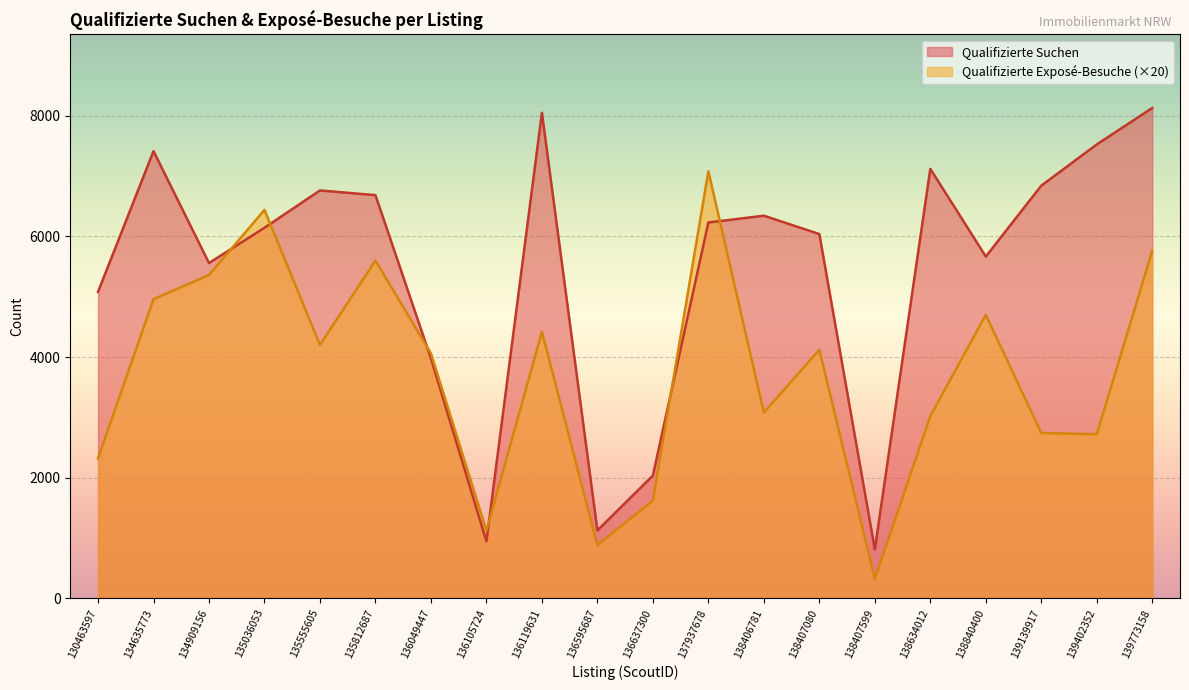

The value of Qualifizierte Suchen at 134909156 is 5558. True or false?

True